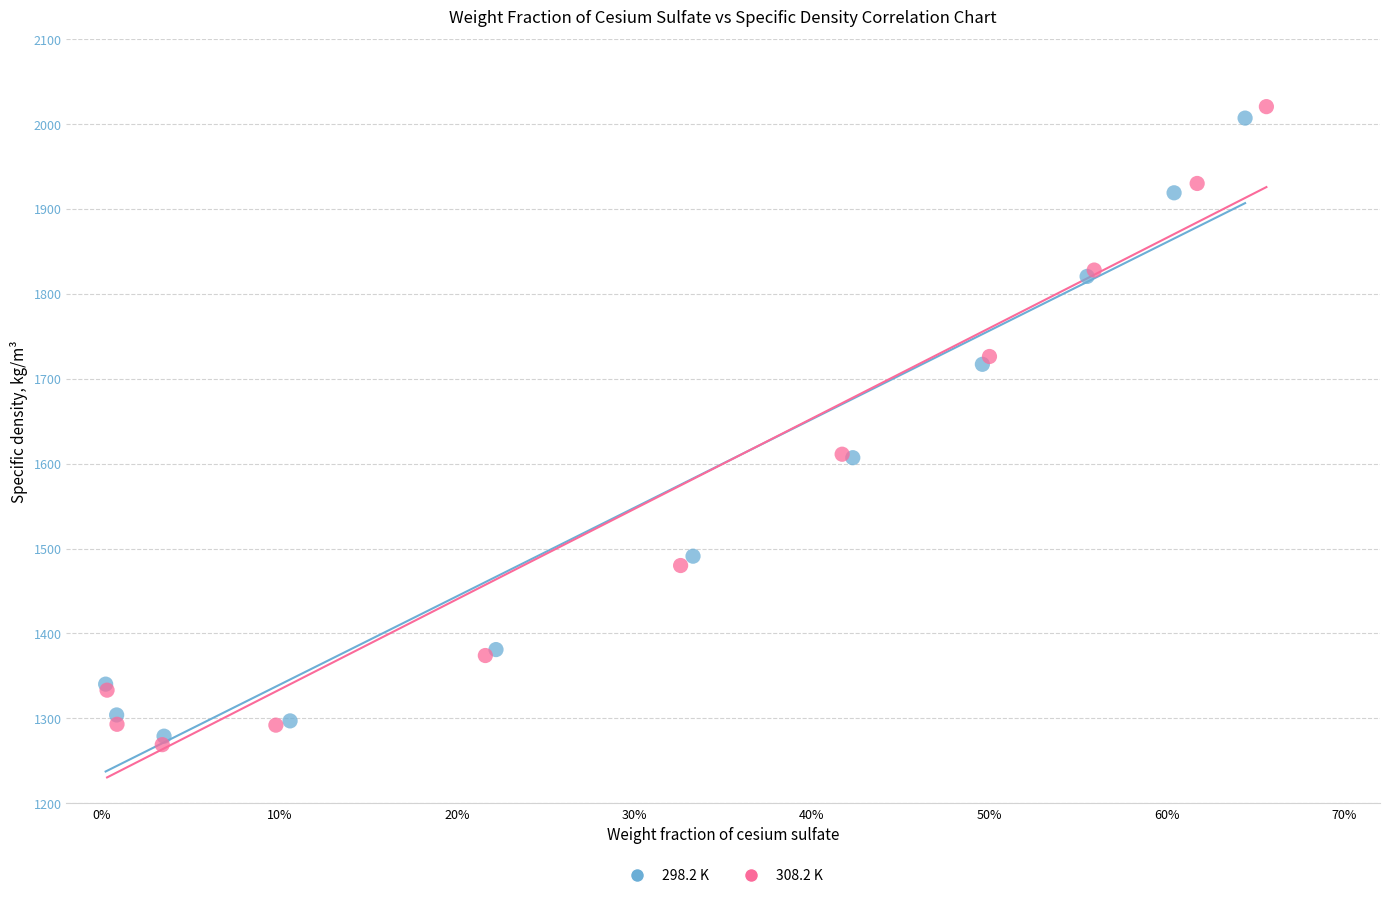

Which series has the widest spread of Y values?

308.2 K